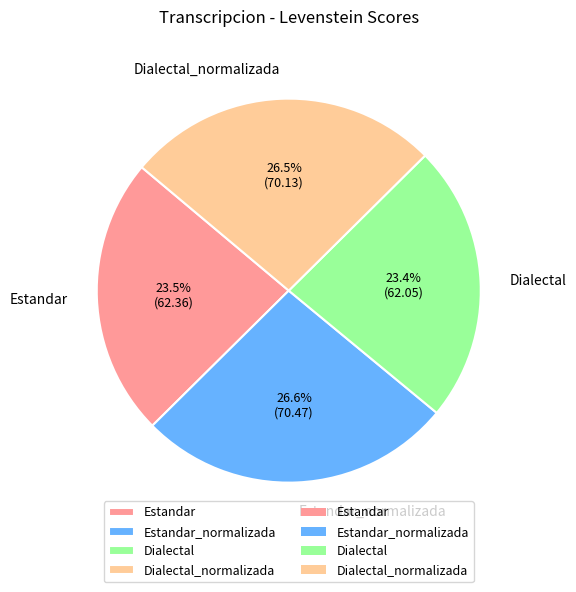

To the nearest percent, what is the combined percentage of Estandar and Dialectal_normalizada?

50%